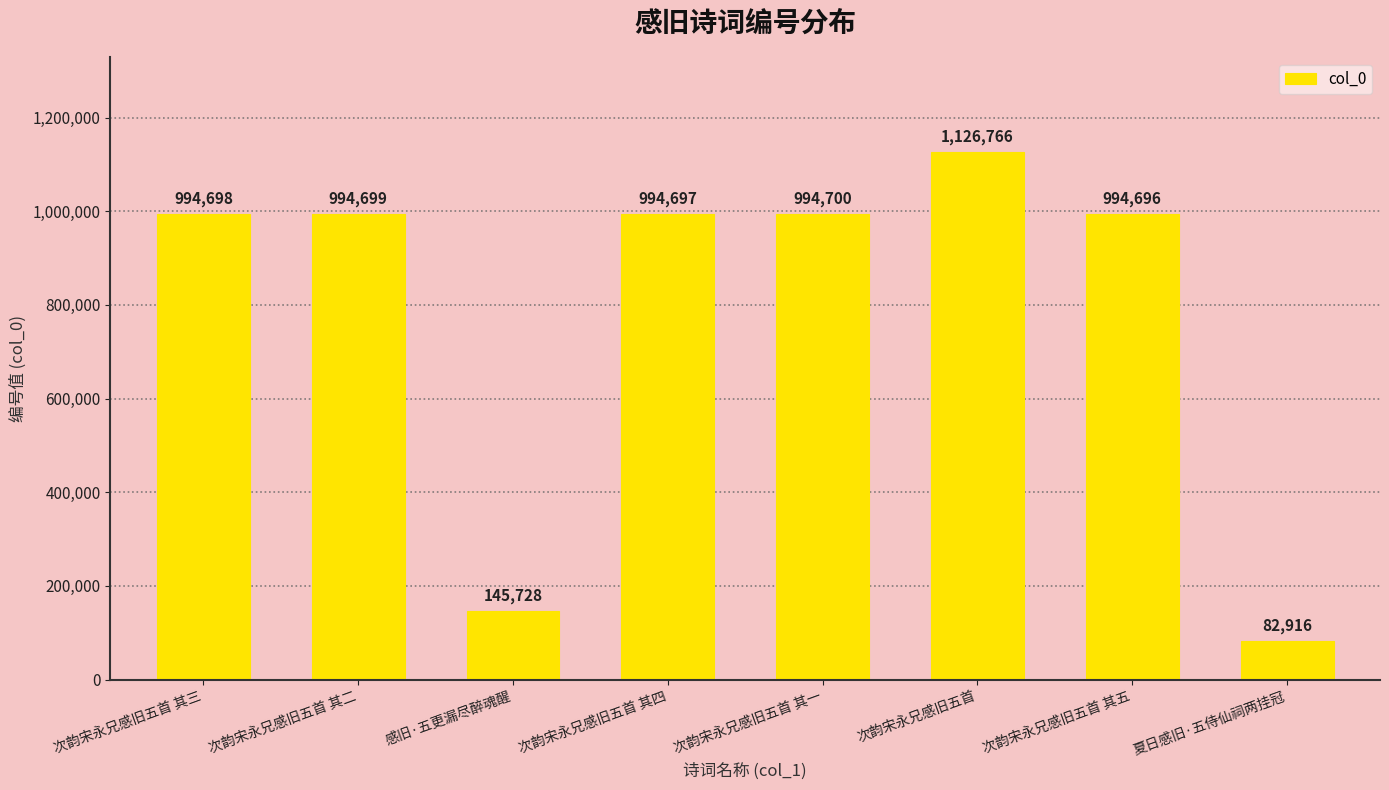

Are the bars grouped side by side (vs. stacked)?

No